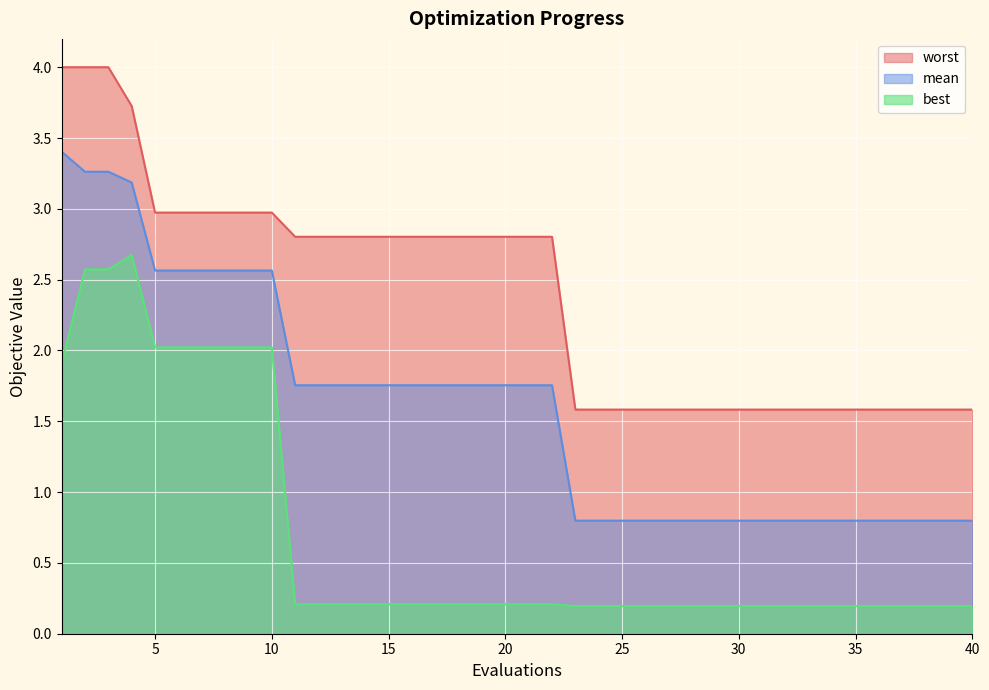

How many series are shown in this chart?

3